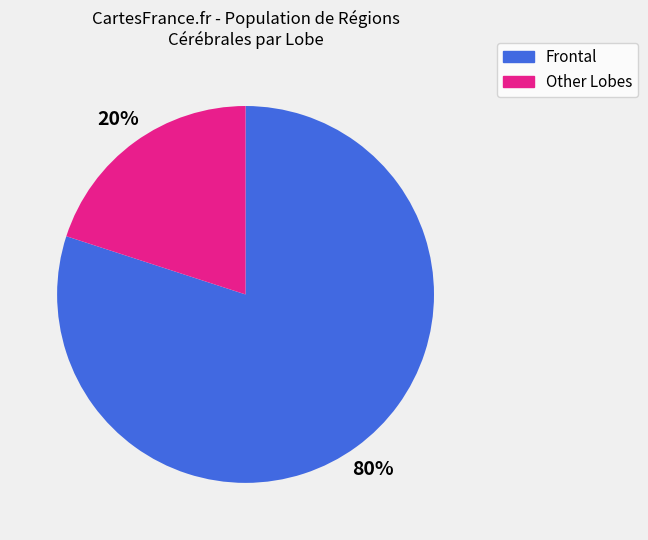

Is there any slice that represents more than half of the pie?

Yes